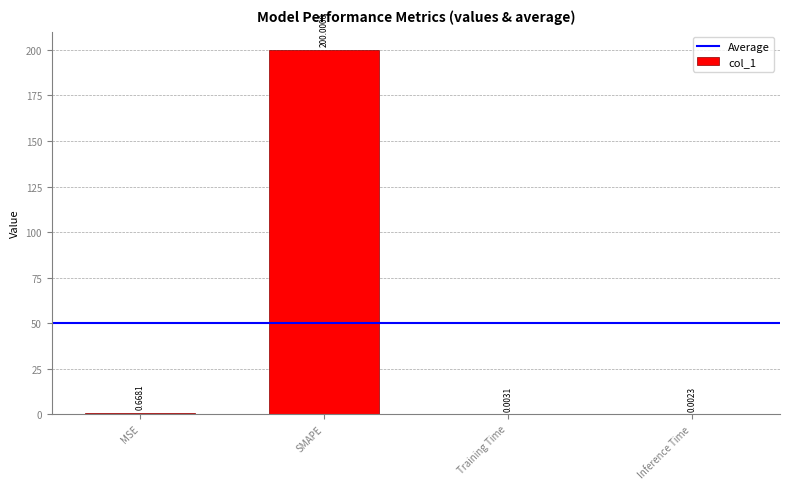

What is the change in value from SMAPE to Inference Time?

-200.0